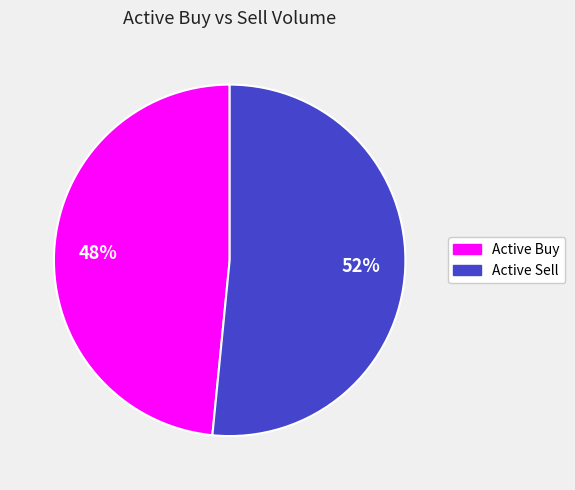

Is there a majority slice in this chart?

Yes